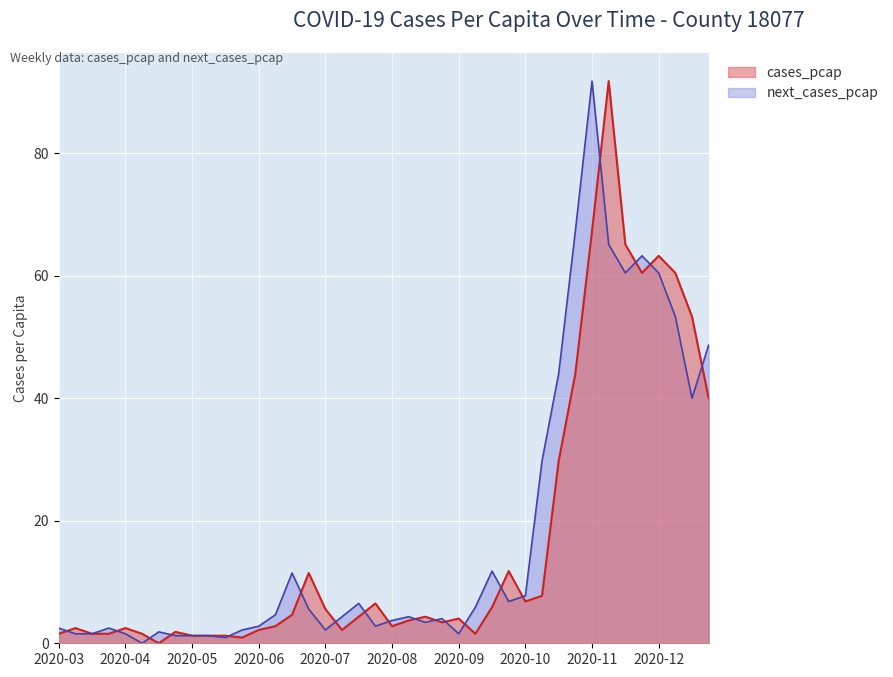

How many lines are shown in the chart?

2